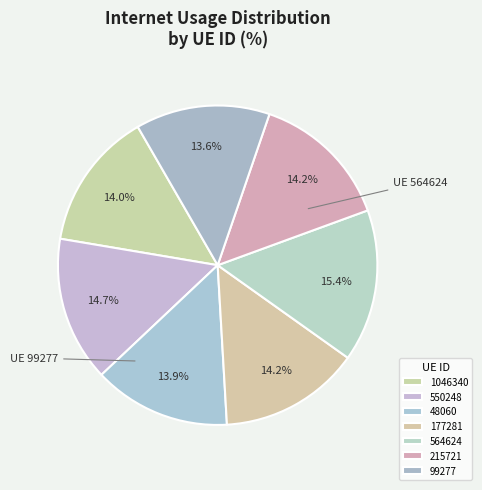

What portion of the pie excludes 99277?

86.4%